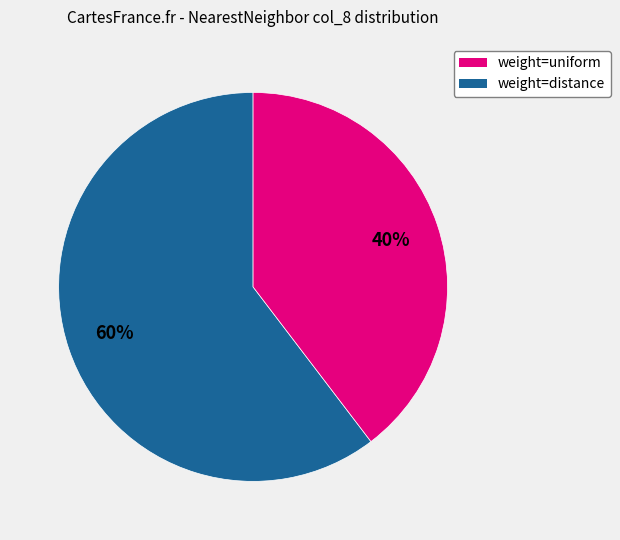

What is the largest slice in the pie chart?

weight=uniform